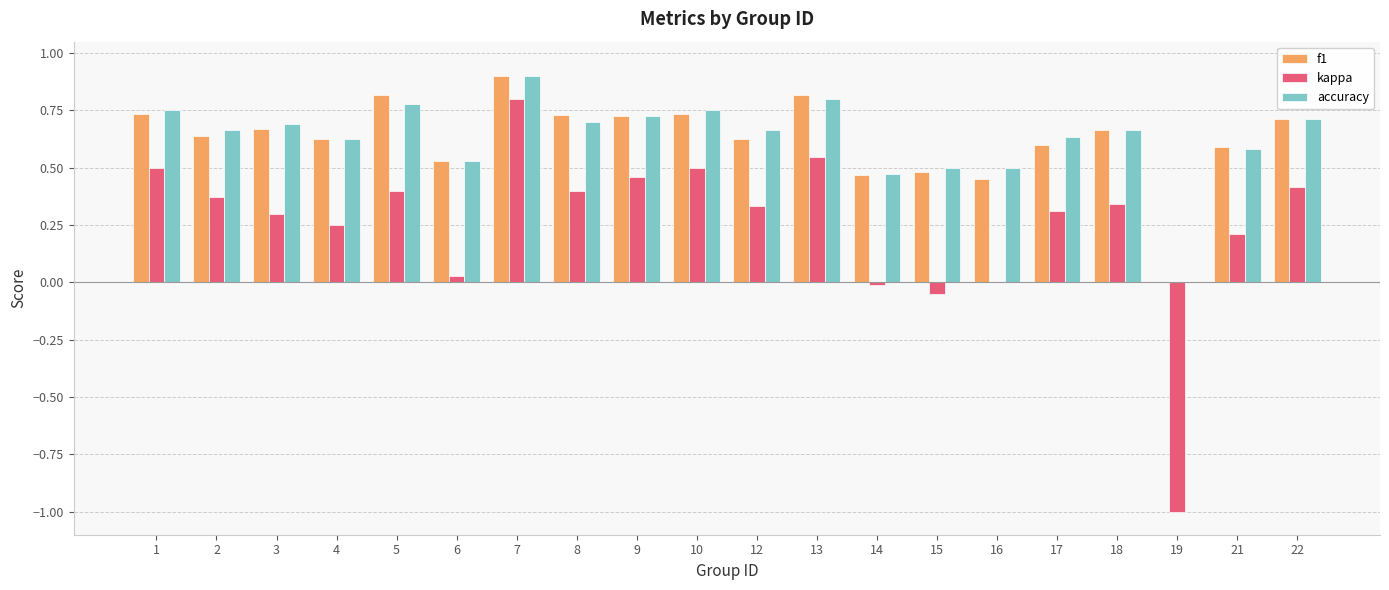

Which series changed the most between 3 and 6?

kappa